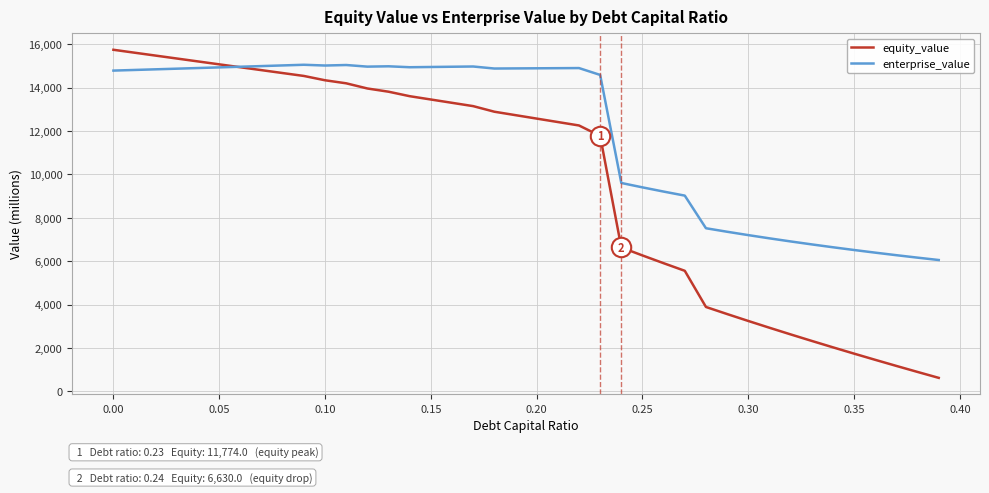

What are all the series names shown in the legend?

equity_value, enterprise_value